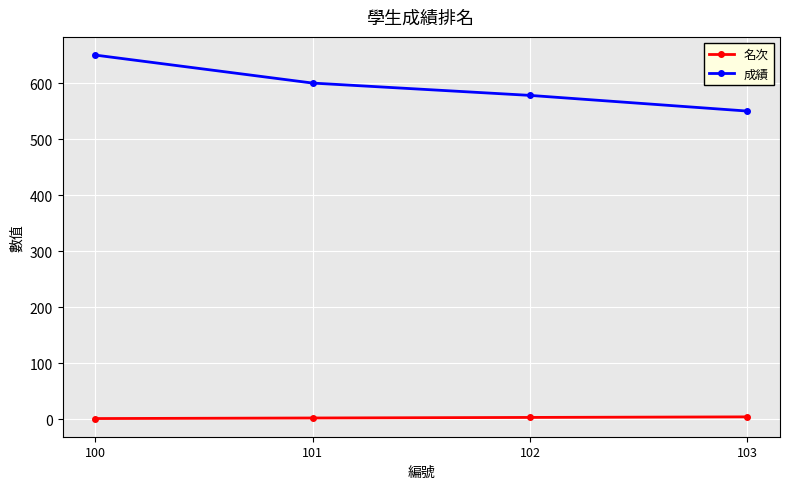

True or false: 成績 and 名次 cross at least once.

False